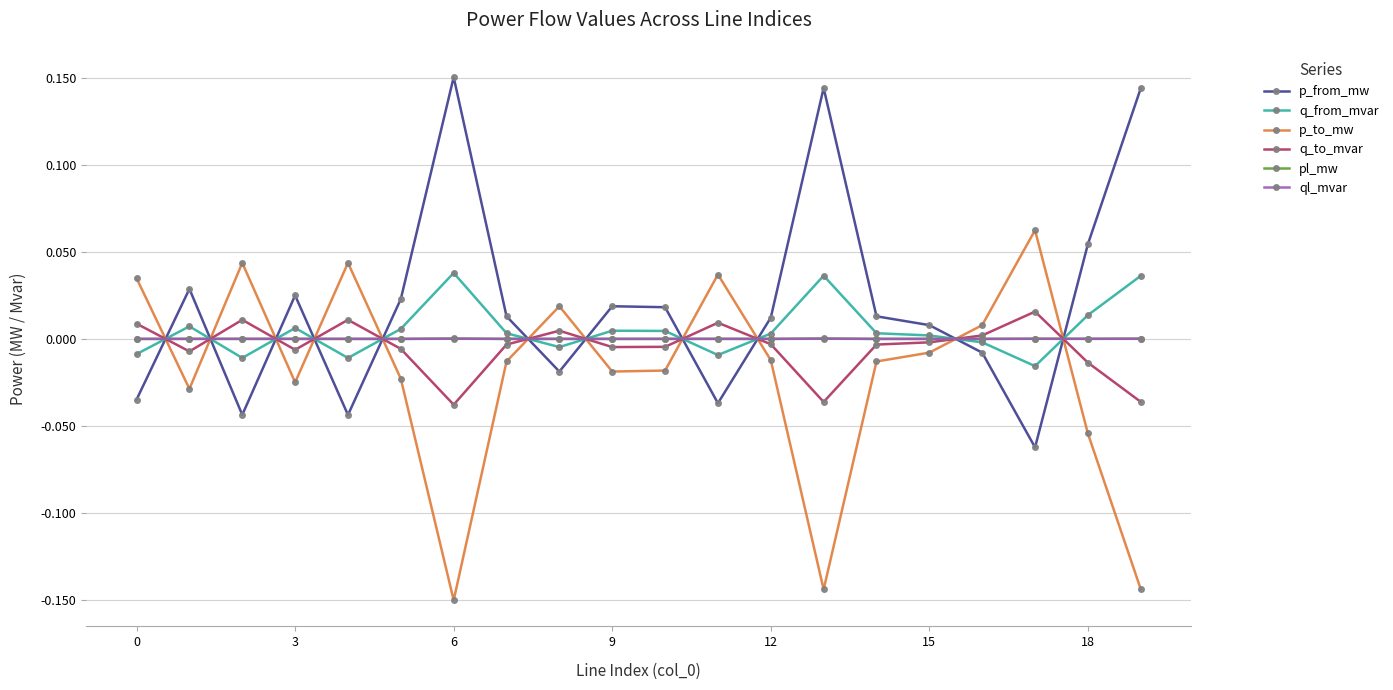

Which series has the largest total across all categories?

p_from_mw